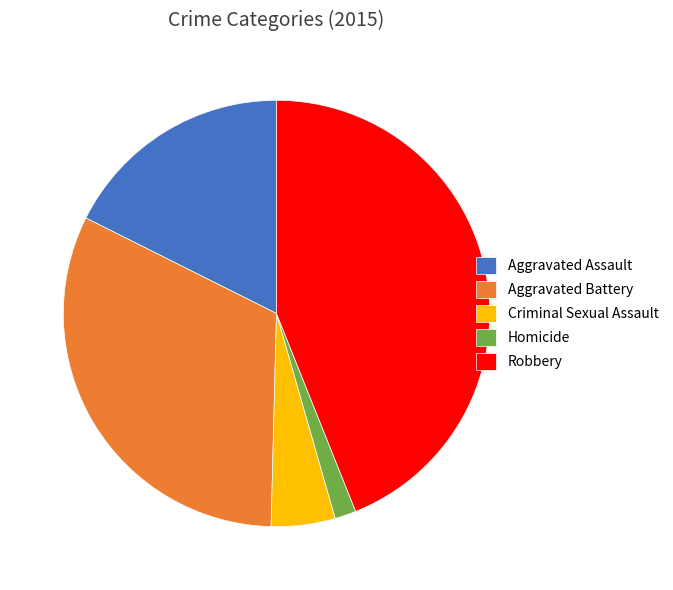

Do Robbery and Homicide together represent more than half of the pie?

No